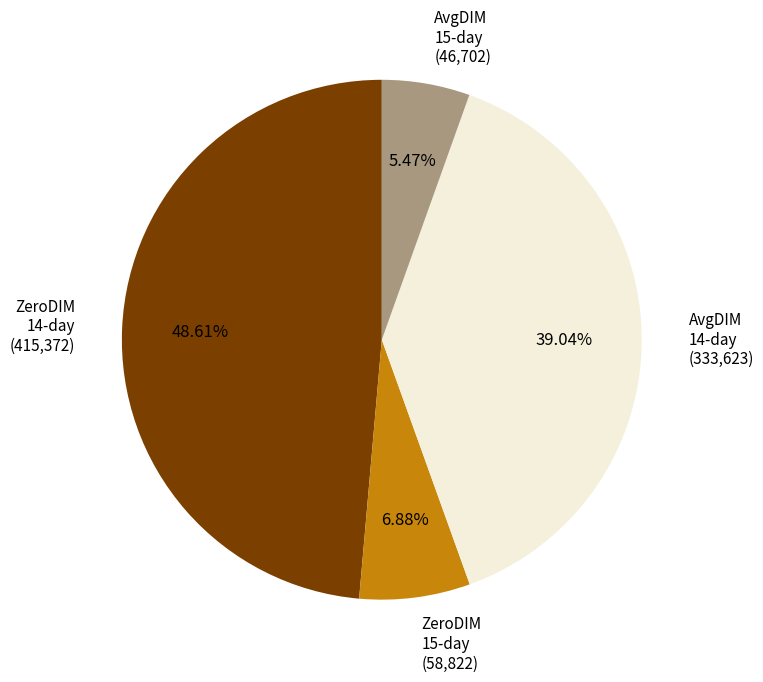

Rank the categories by value from highest to lowest.

ZeroDIM 14-day (415,372), AvgDIM 14-day (333,623), ZeroDIM 15-day (58,822), AvgDIM 15-day (46,702)